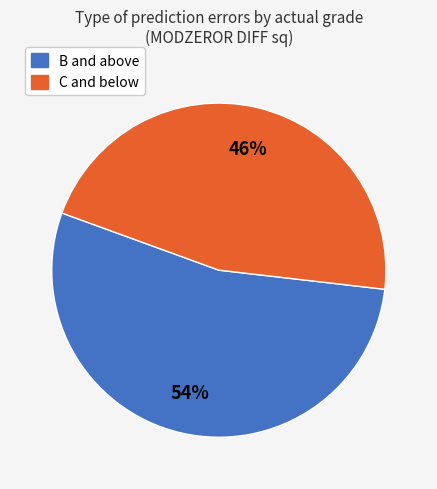

To the nearest percent, what is the average slice percentage?

50%